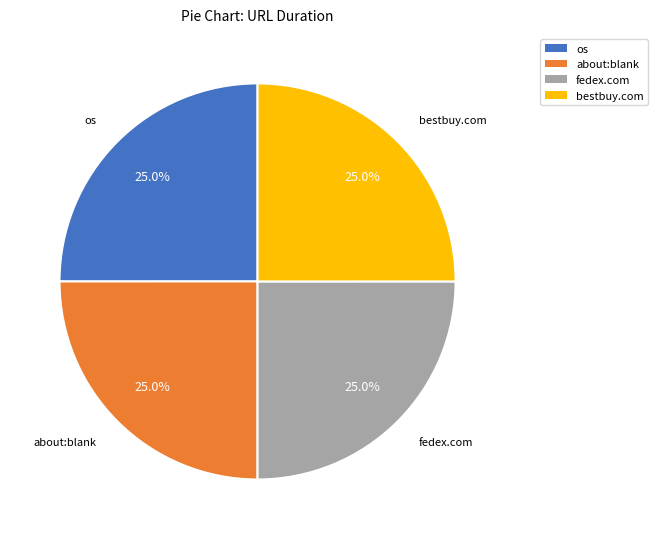

Is there any slice that represents more than half of the pie?

No